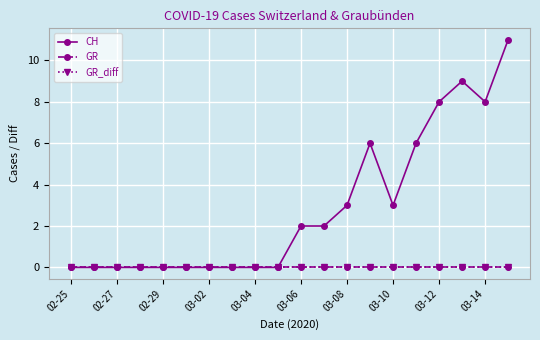

At which category does the chart reach its minimum across all series?

02-25